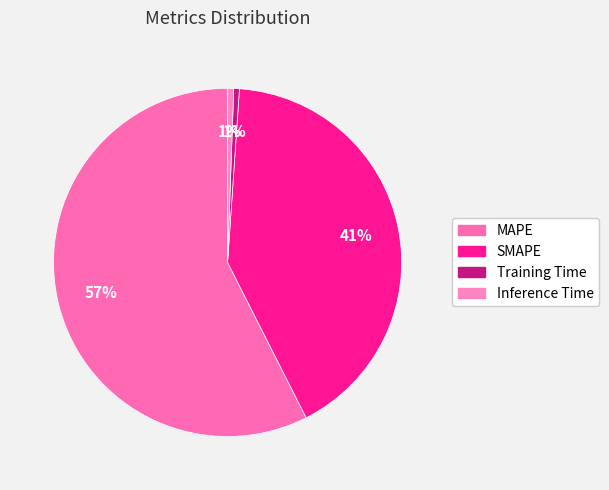

The Inference Time slice represents 1% of the pie. True or false?

True